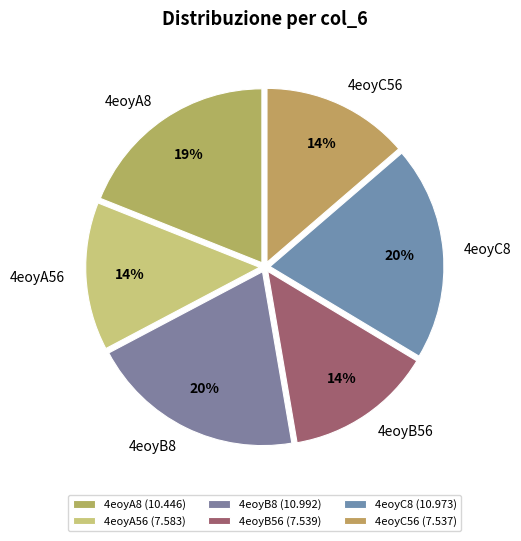

What percentage is the 4eoyA8 slice, to the nearest percent?

19%